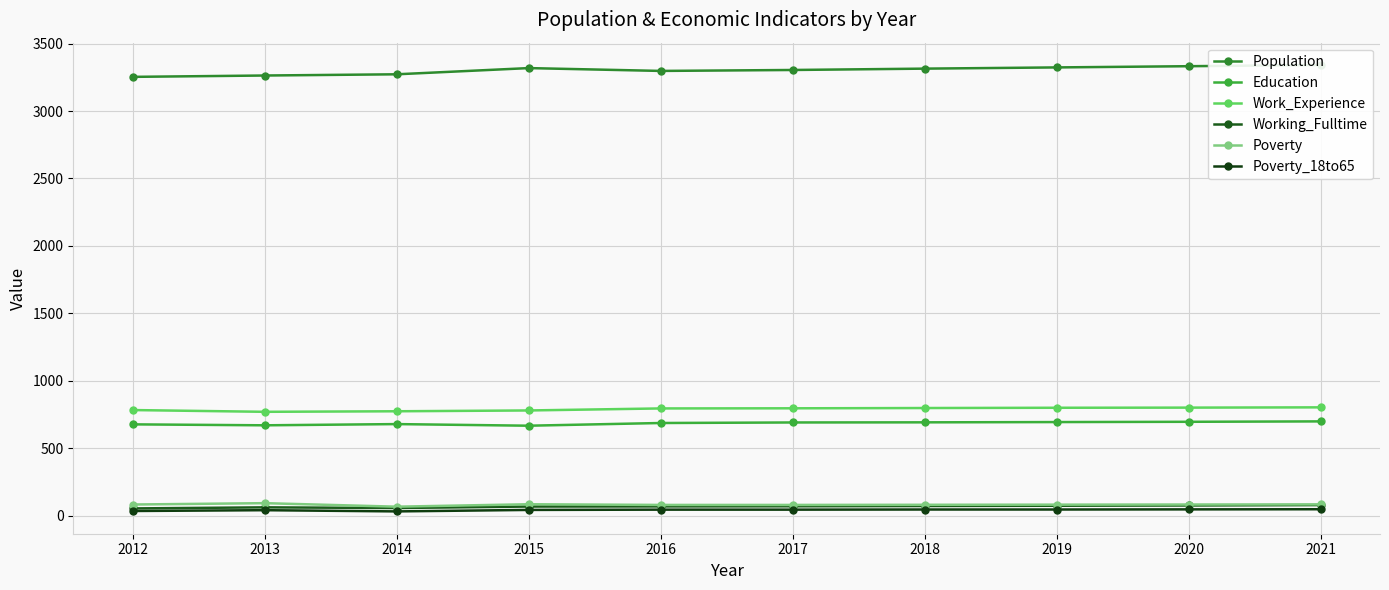

At which label is Poverty closest to 81?

2016